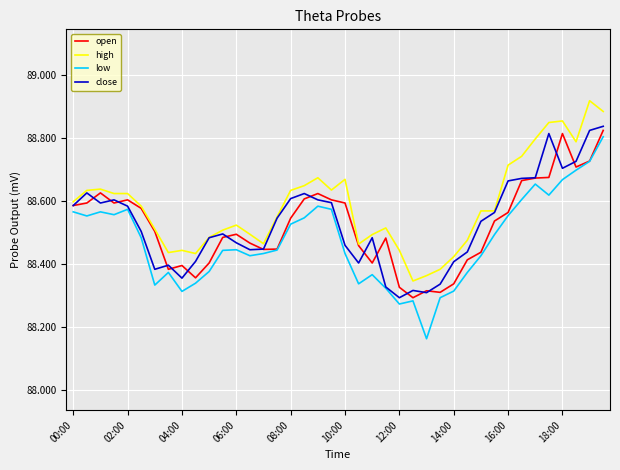

True or false: high and low intersect in this chart.

False